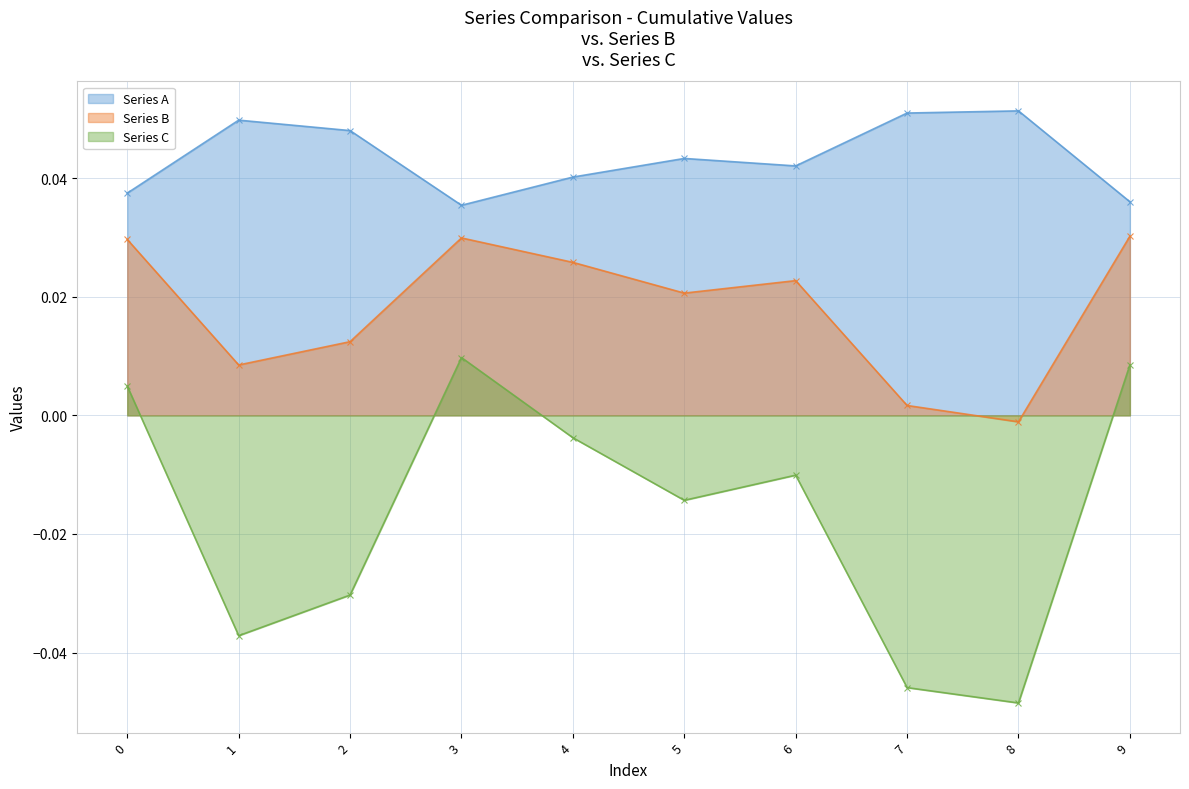

At which category does Series A reach its first local peak?

1